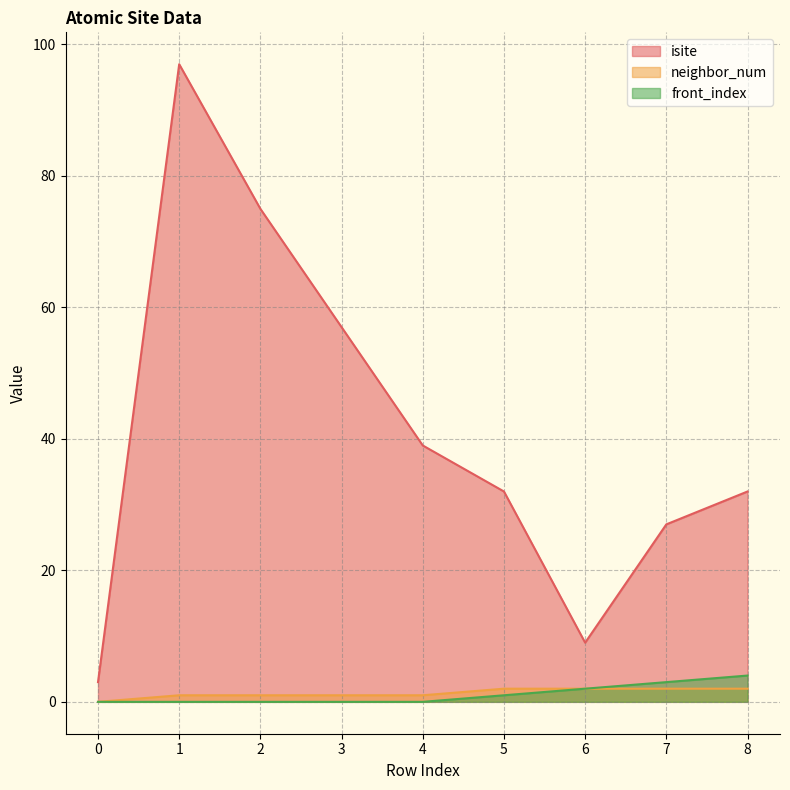

At which label does isite first exceed 32?

1